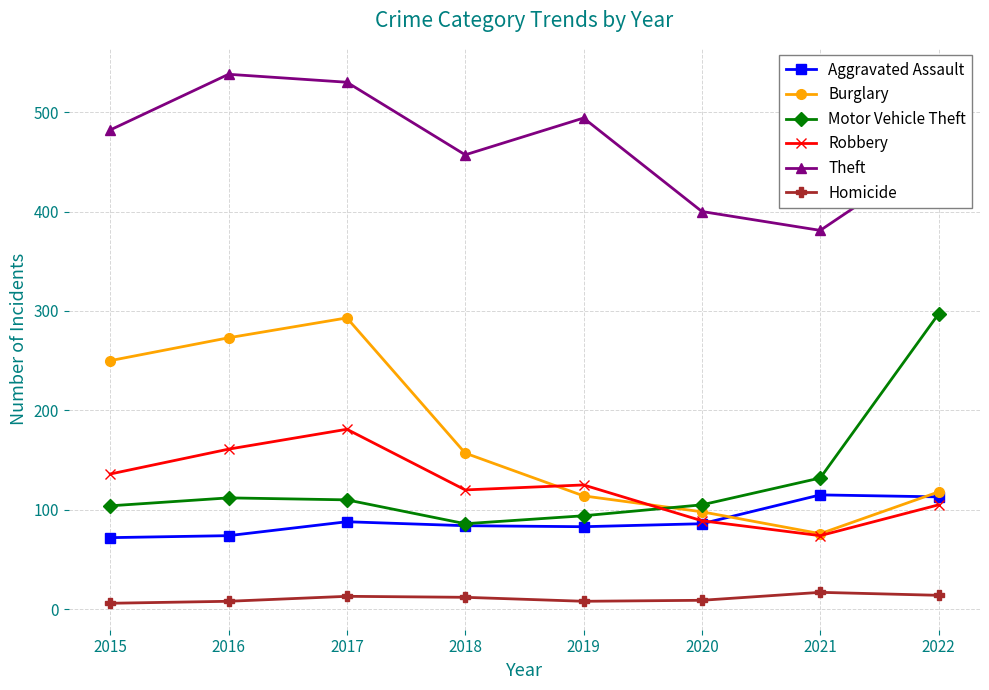

What is the average value of the Aggravated Assault series?

89